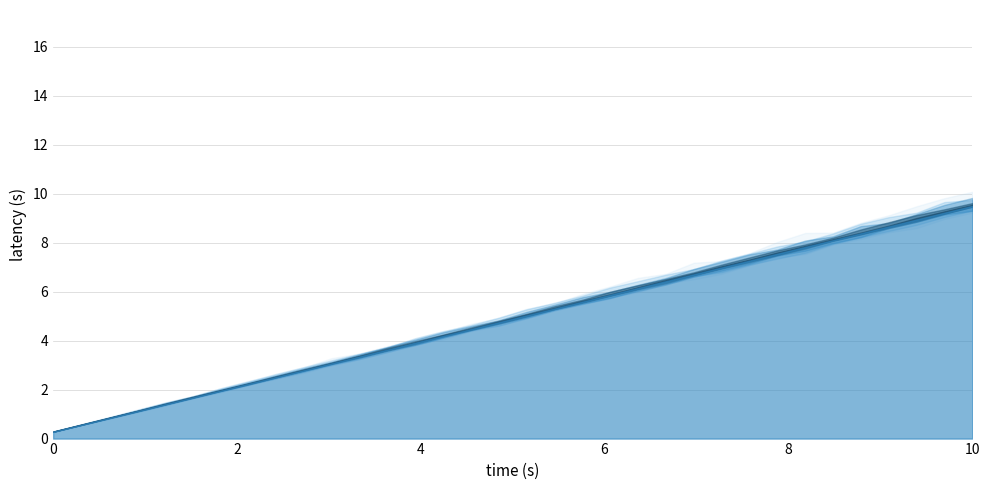

Does the chart display data point markers on the line(s)?

No